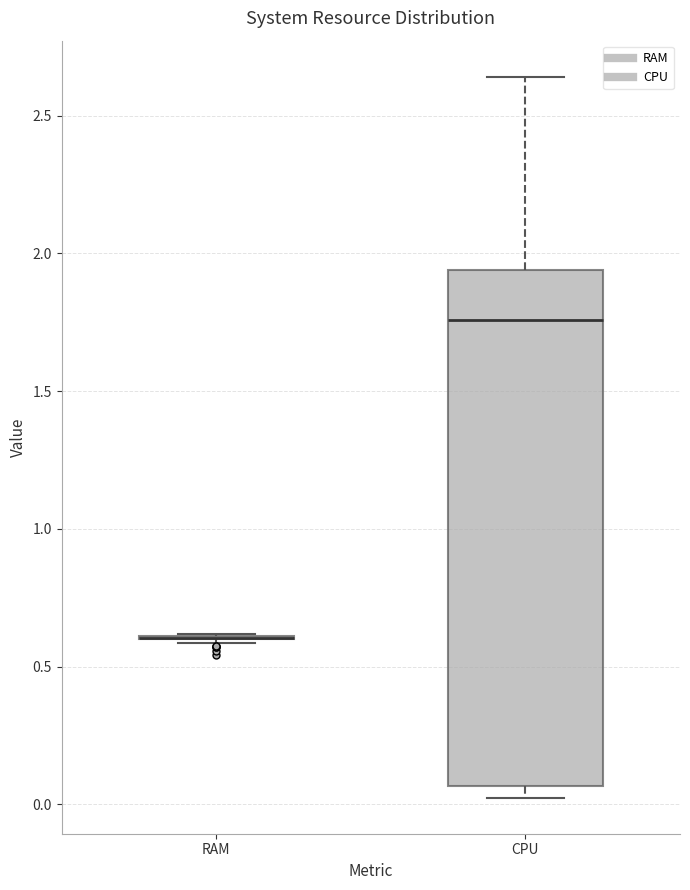

Which box is the tallest, from its lower edge to its upper edge?

CPU